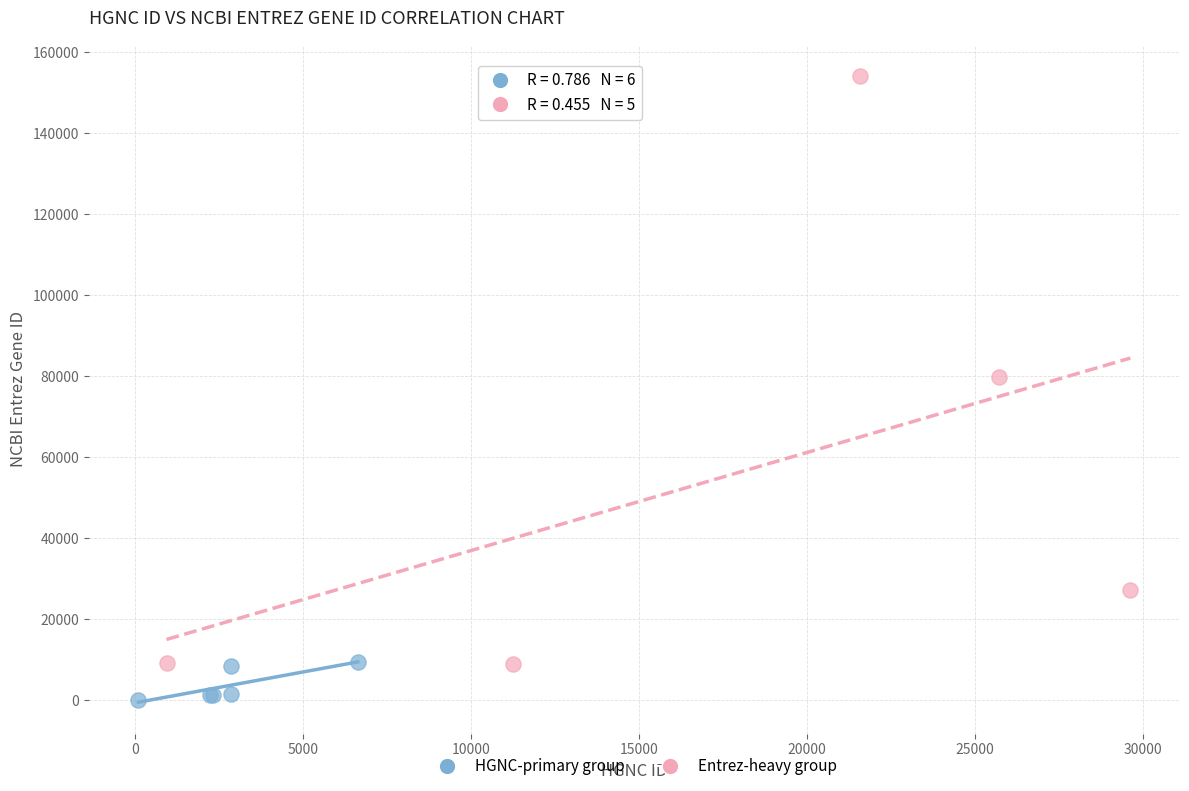

Which series contains the lowest Y value?

HGNC-primary group